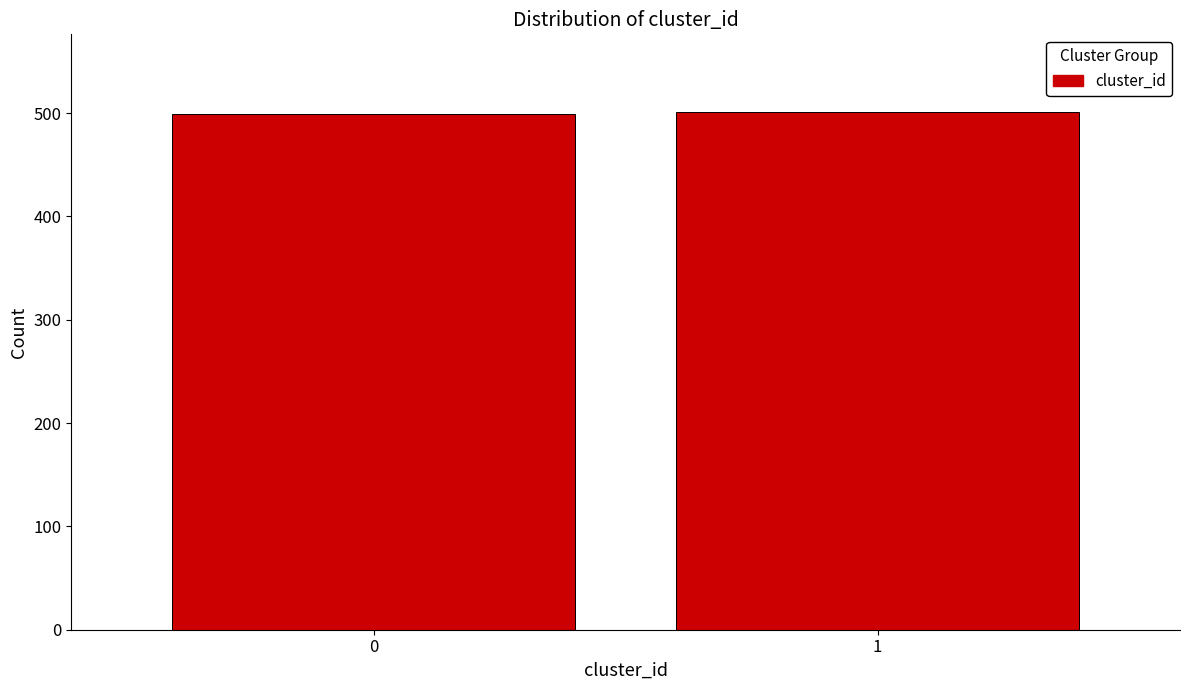

What is the smallest value displayed?

499